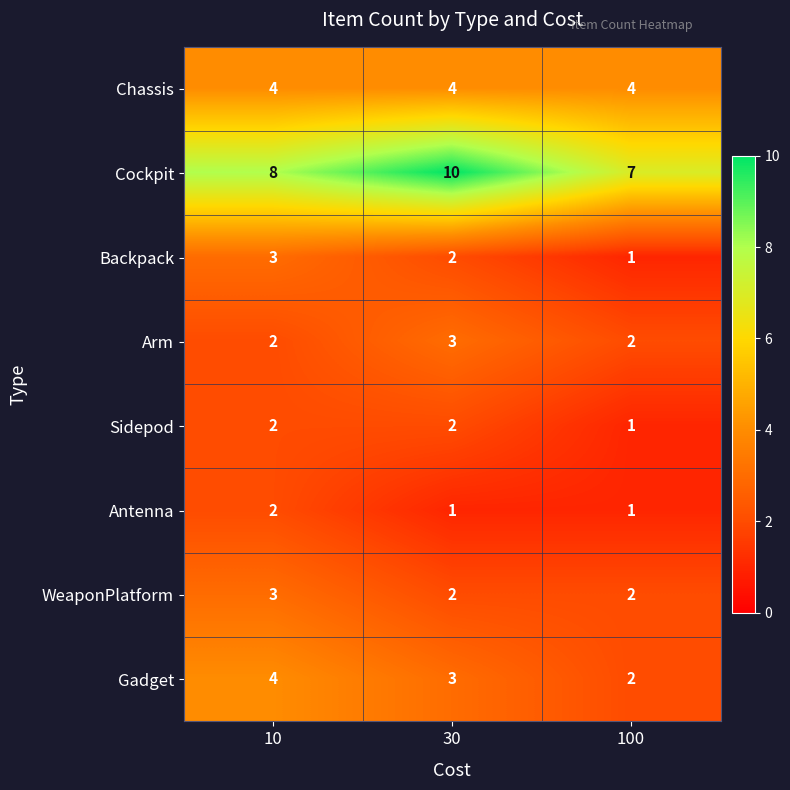

What is the maximum value shown in the chart?

10